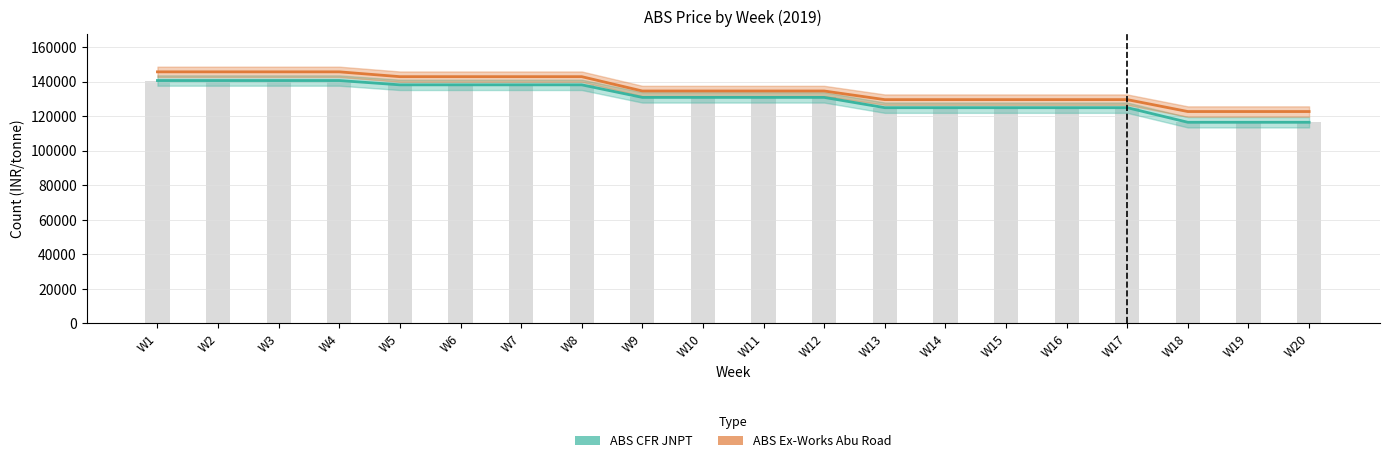

Rank the categories by ABS Ex-Works Abu Road value from highest to lowest.

W1, W2, W3, W4, W5, W6, W7, W8, W9, W10, W11, W12, W13, W14, W15, W16, W17, W18, W19, W20